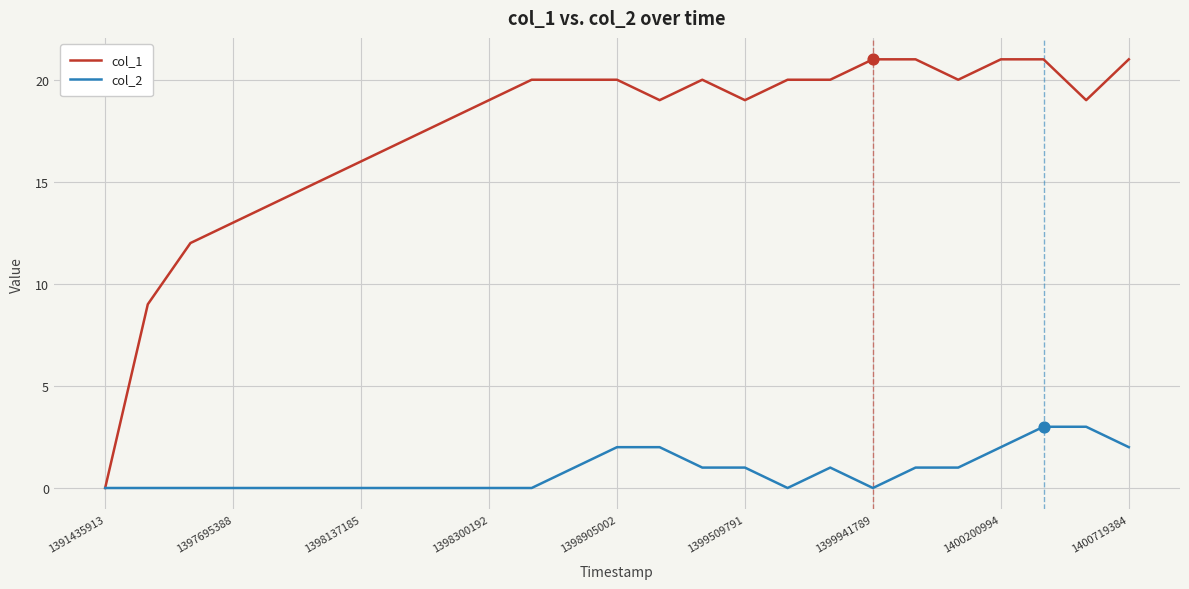

Which series has the largest total across all categories?

col_1